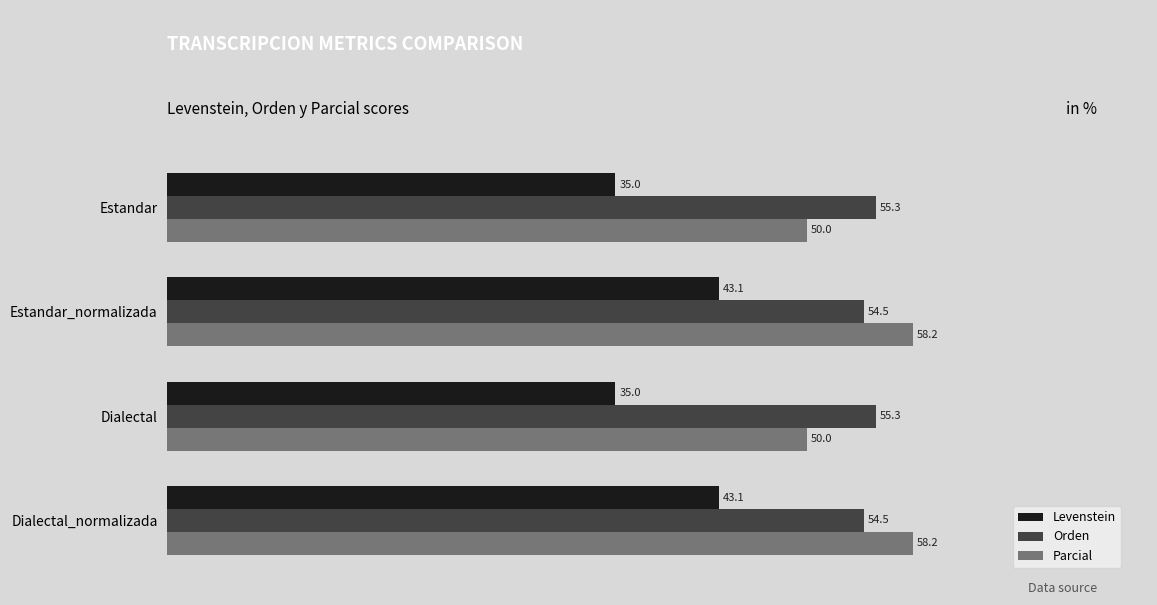

What is the lowest value of the Levenstein series?

35.0